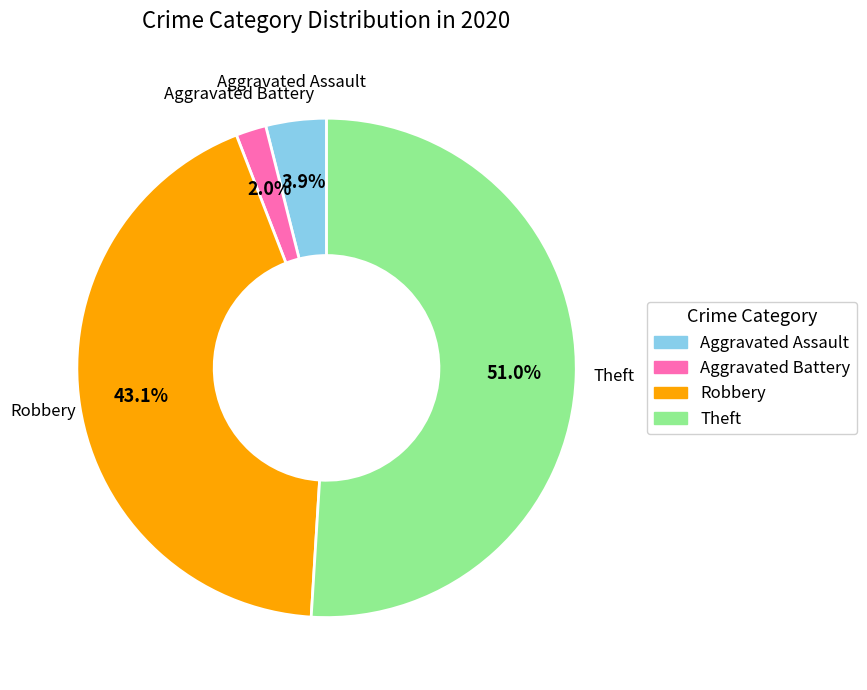

Rank the categories by value from lowest to highest.

Aggravated Battery, Aggravated Assault, Robbery, Theft